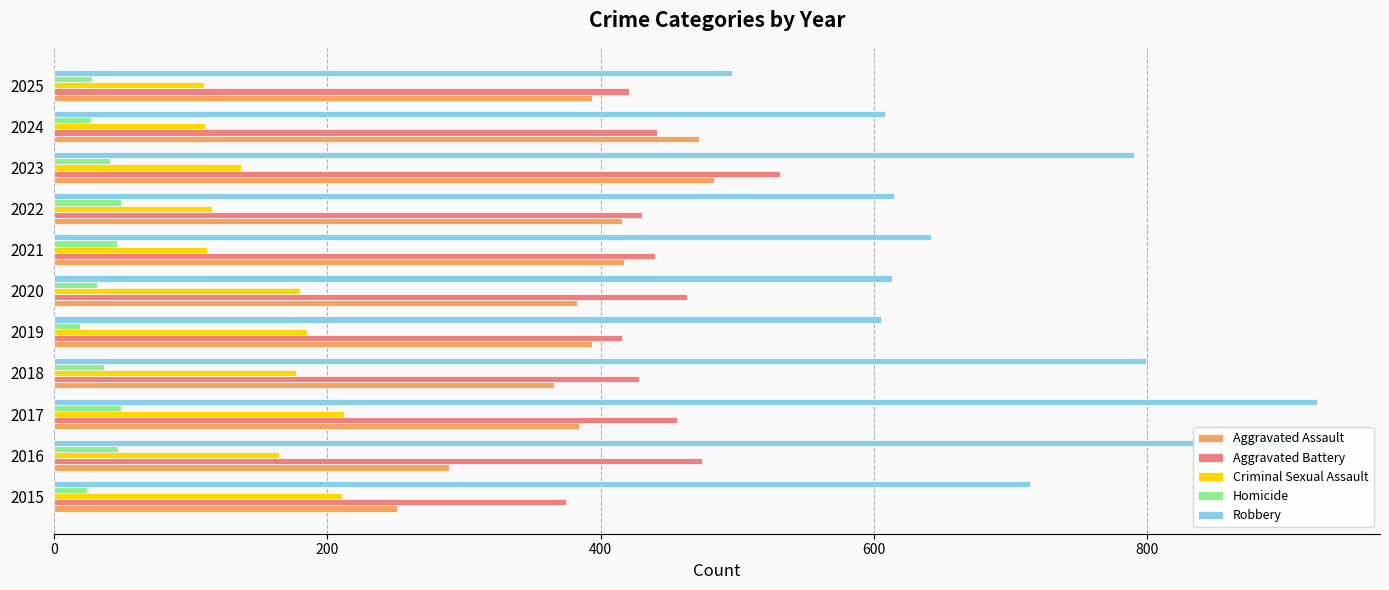

What is the maximum value shown in the chart?

924